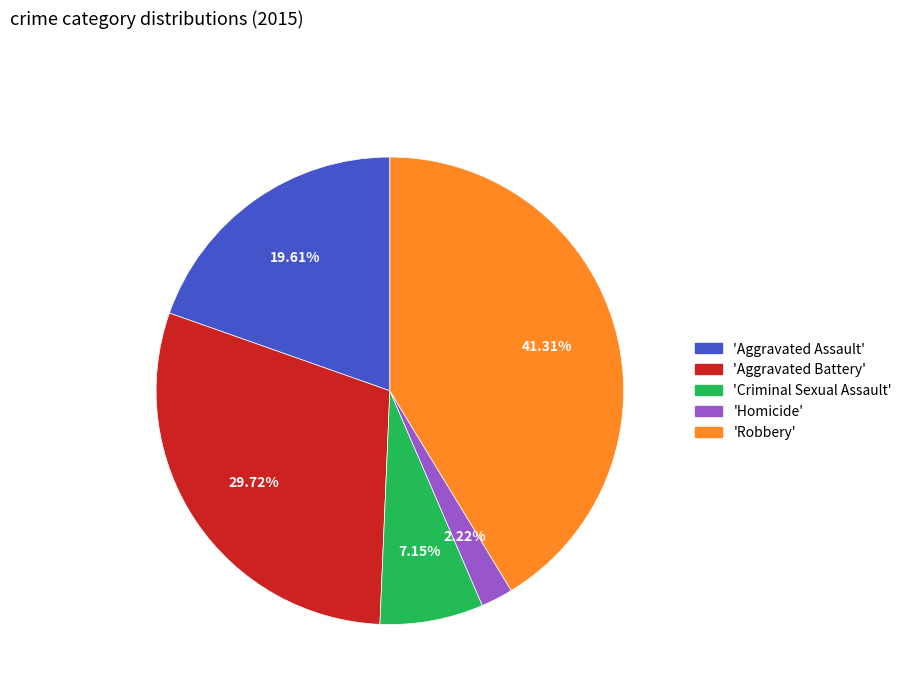

Combined, do 'Robbery' and 'Criminal Sexual Assault' account for over 50%?

No